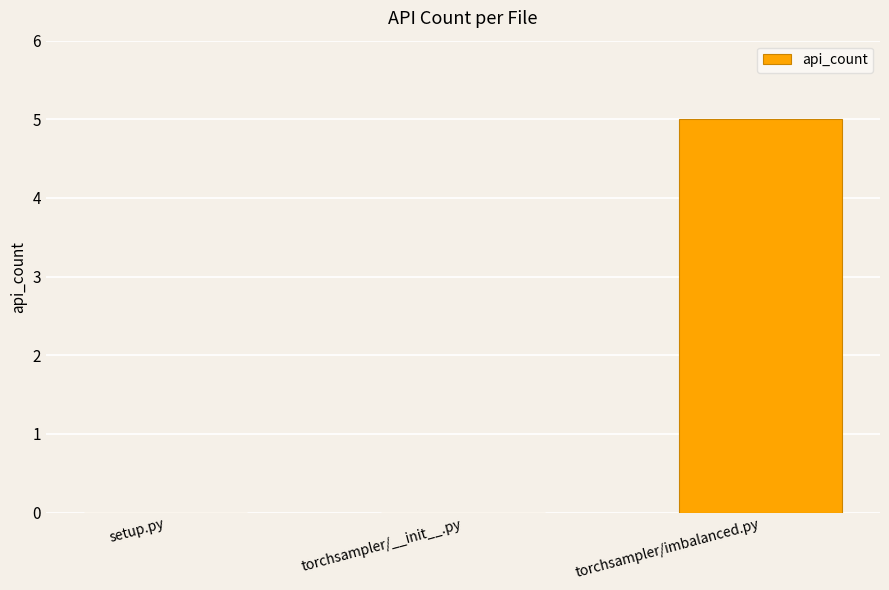

Reading left to right, transcribe all the data shown in this chart.

setup.py=0	torchsampler/__init__.py=0	torchsampler/imbalanced.py=5